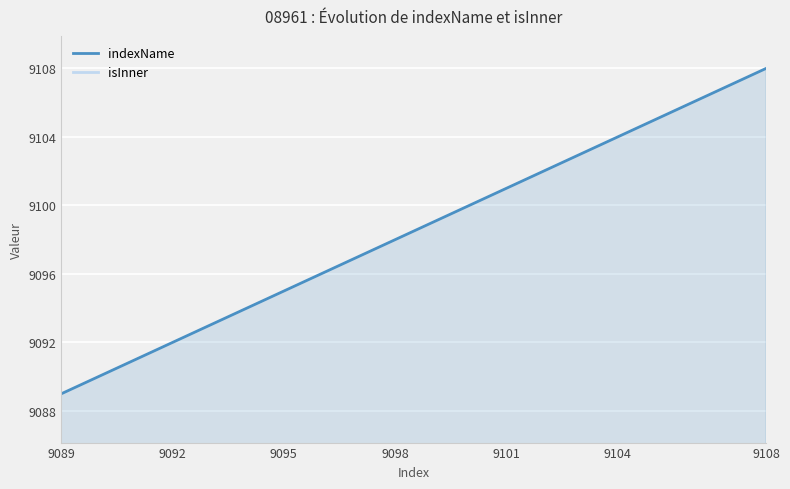

What is the total value across all series at 9092?

9092